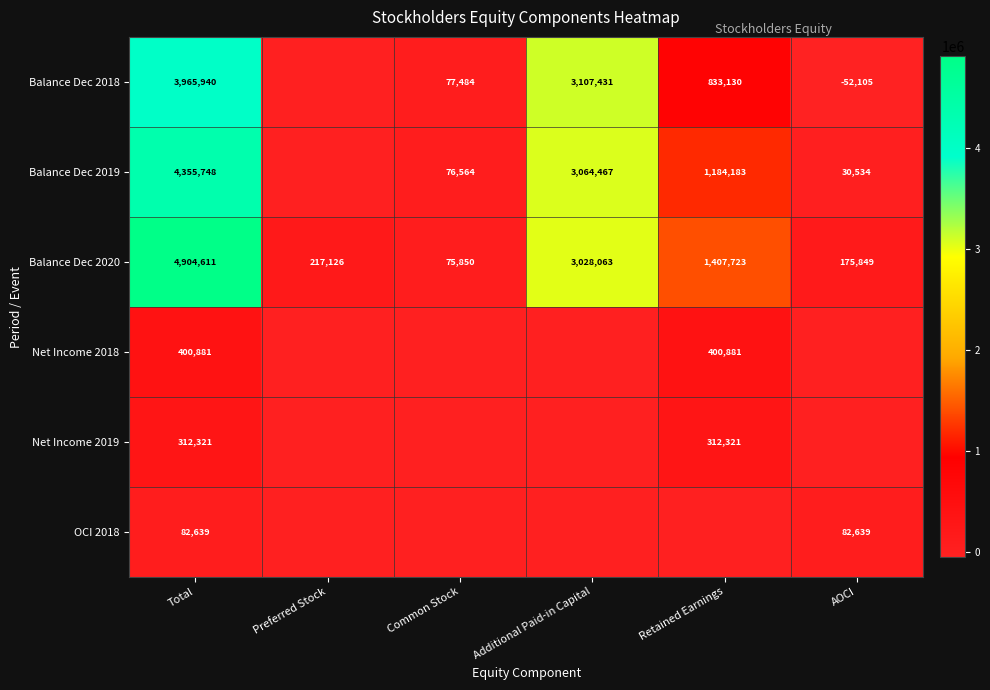

The value of Balance Dec 2018 at Additional Paid-in Capital is 3107431. True or false?

True